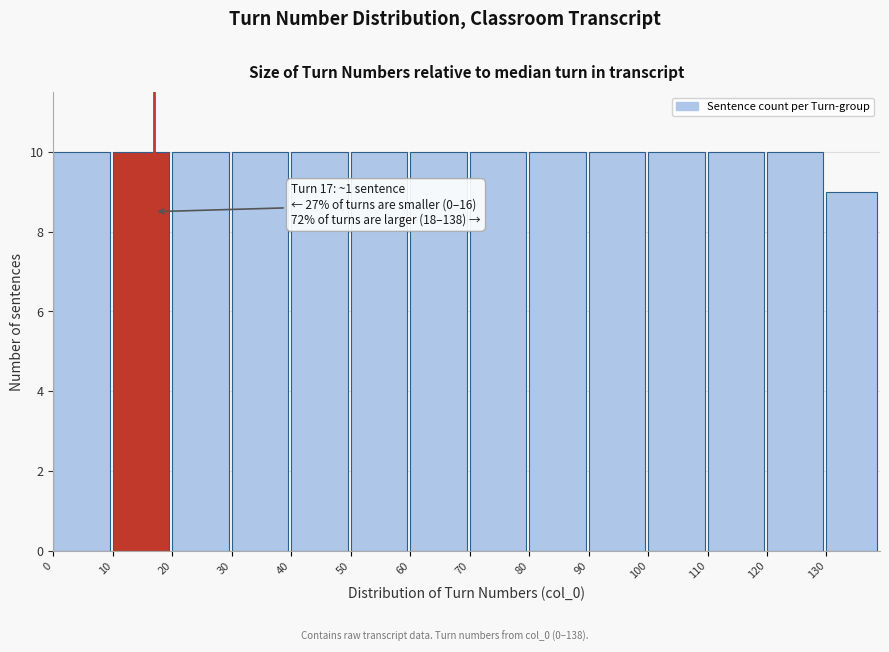

Reading left to right, extract all data points from this chart.

0=10	10=10	20=10	30=10	40=10	50=10	60=10	70=10	80=10	90=10	100=10	110=10	120=10	130=9